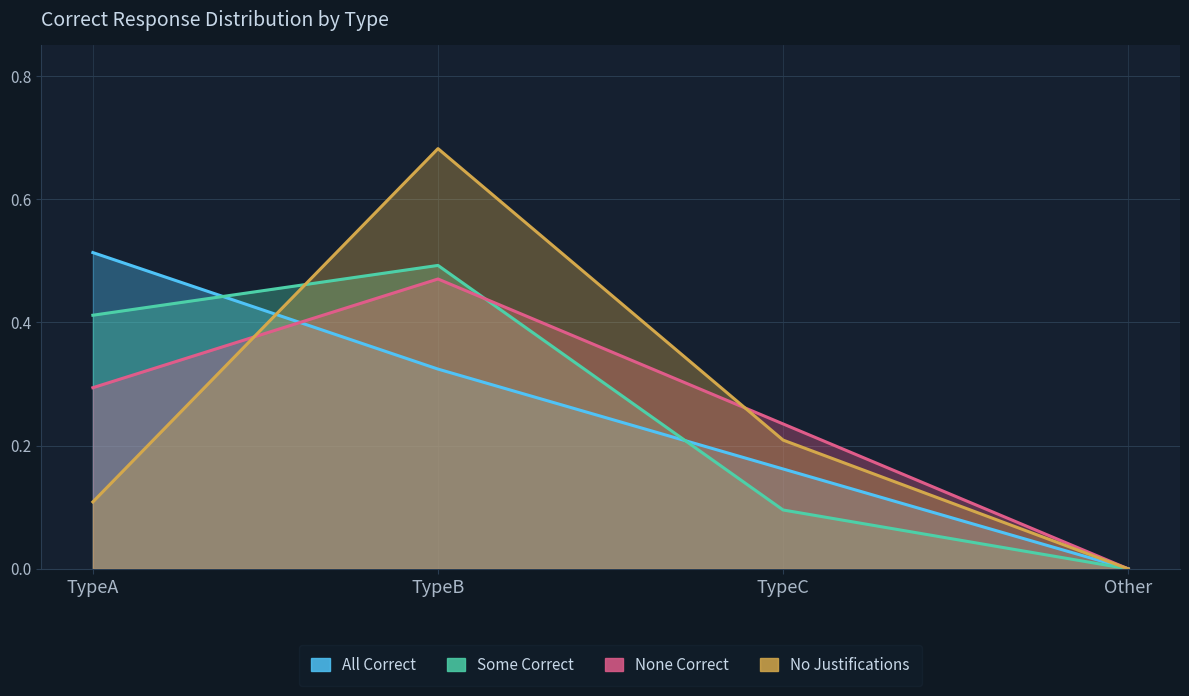

Is it true that All Correct equals 0.0 at Other?

True